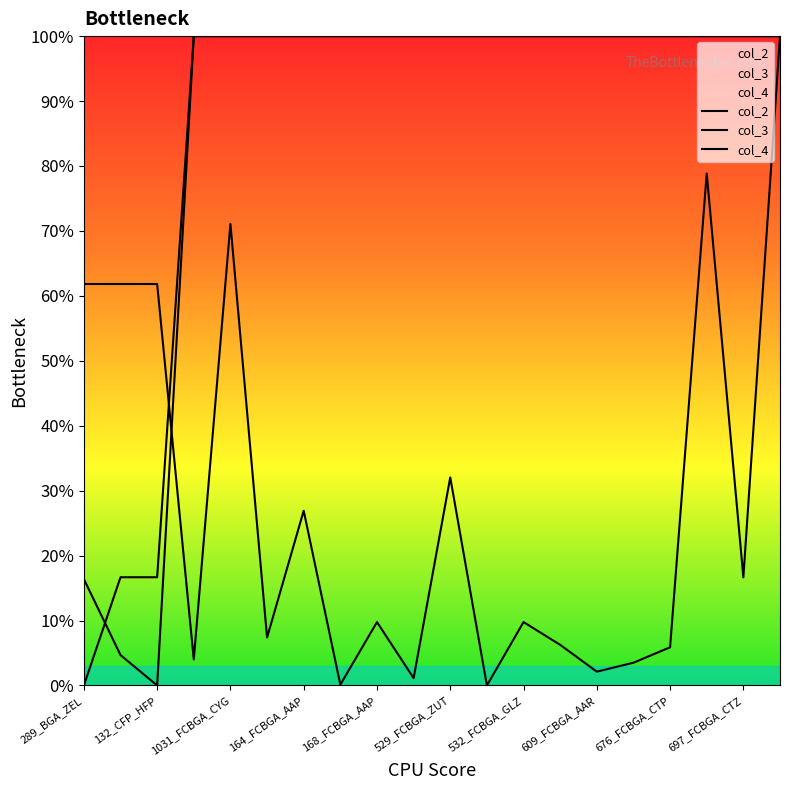

The value of col_4 at 11 is 100.0. True or false?

True